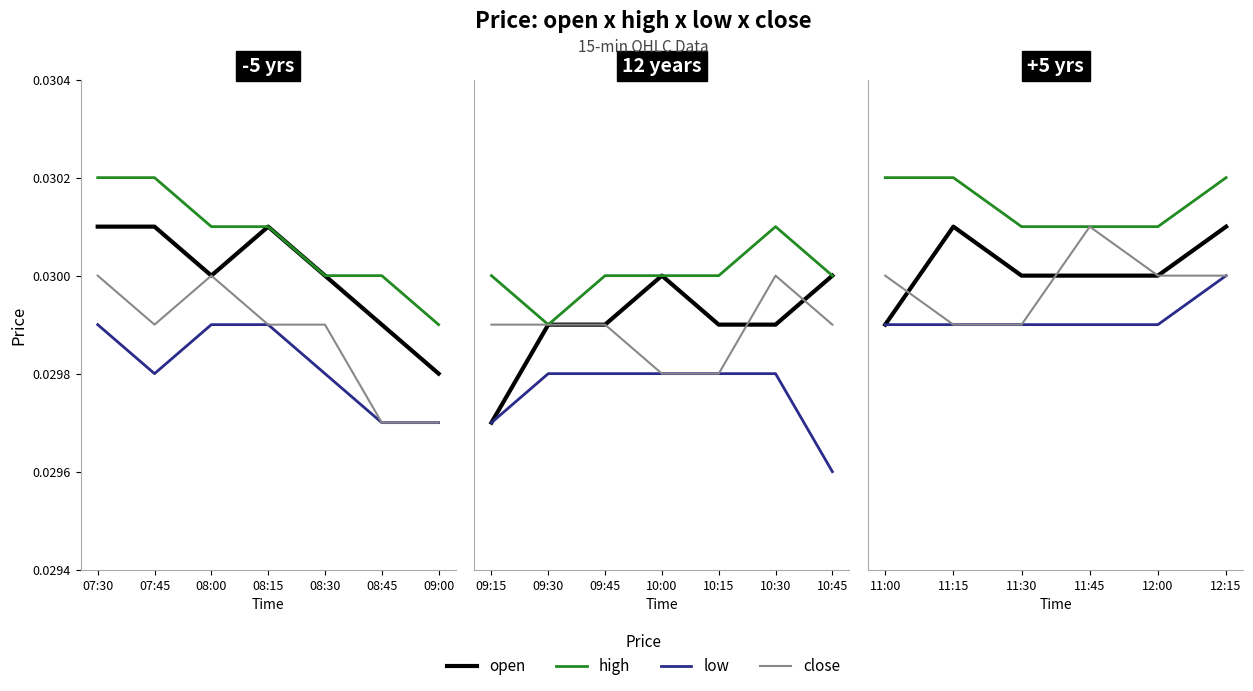

Between 11:00 and 12:00, which series saw the biggest shift?

high